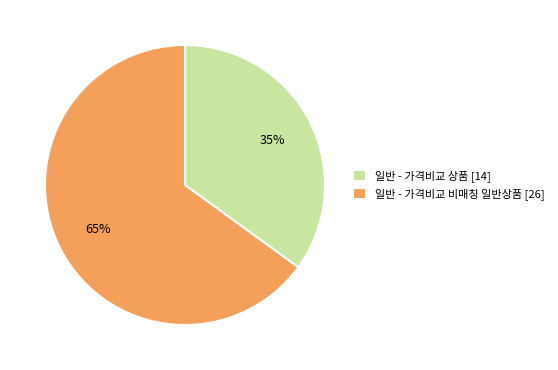

Rank the categories by value from lowest to highest.

일반 - 가격비교 상품, 일반 - 가격비교 비매칭 일반상품